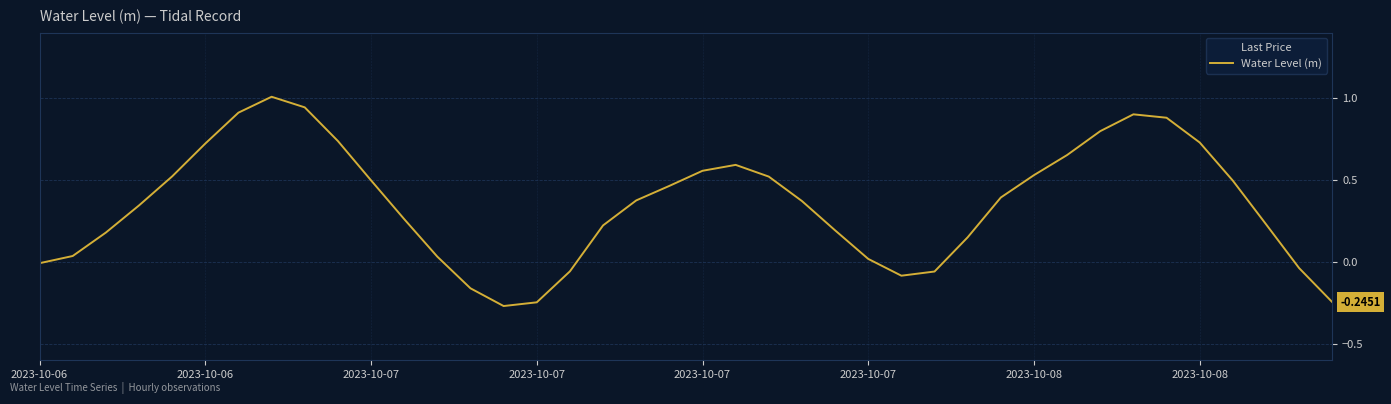

What is the difference between the maximum and minimum values?

1.3